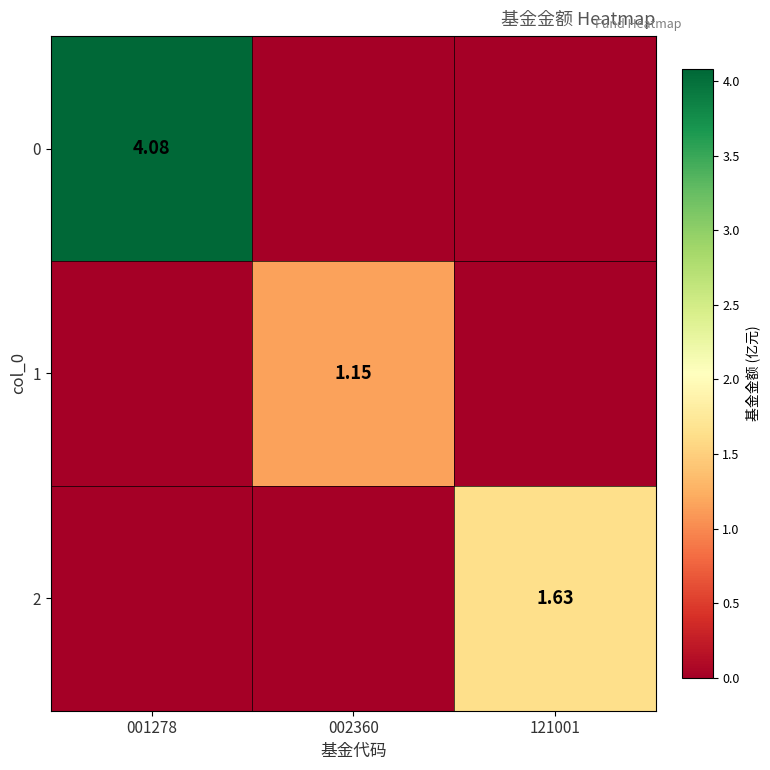

What is the sum of the 1 values at 121001 and 002360?

1.1